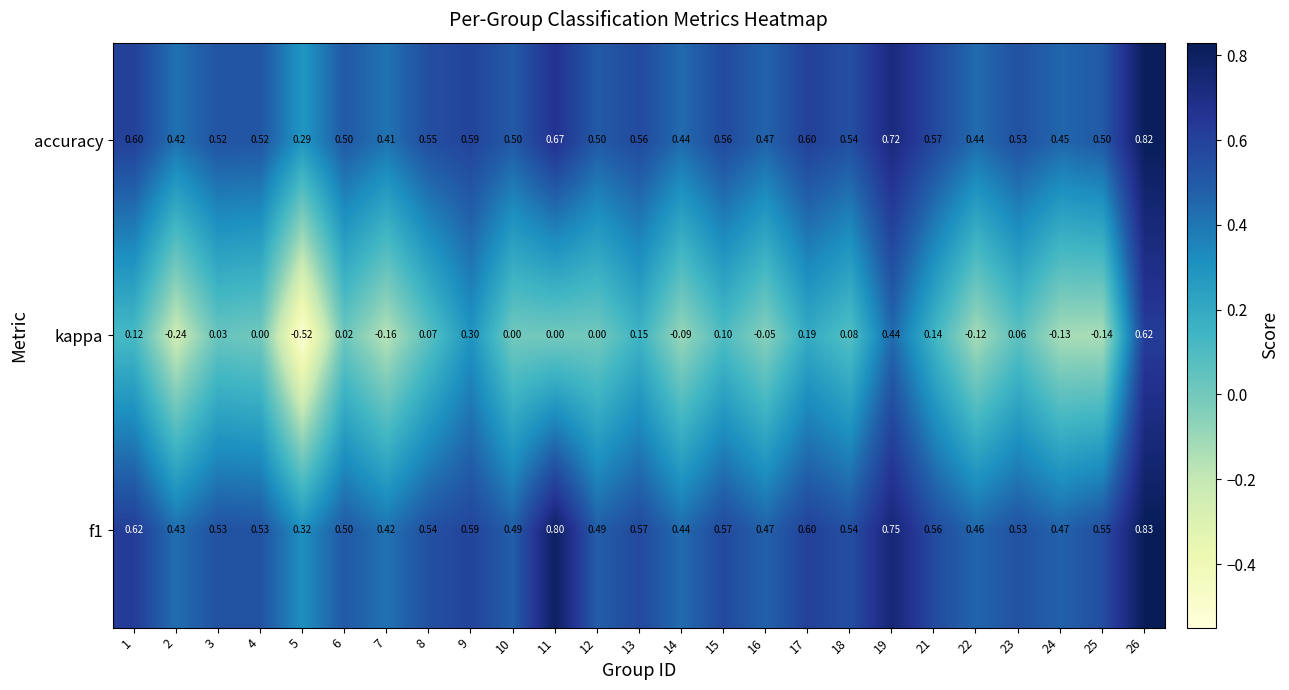

Is the value of accuracy at 2 greater than the value of kappa at 6?

Yes